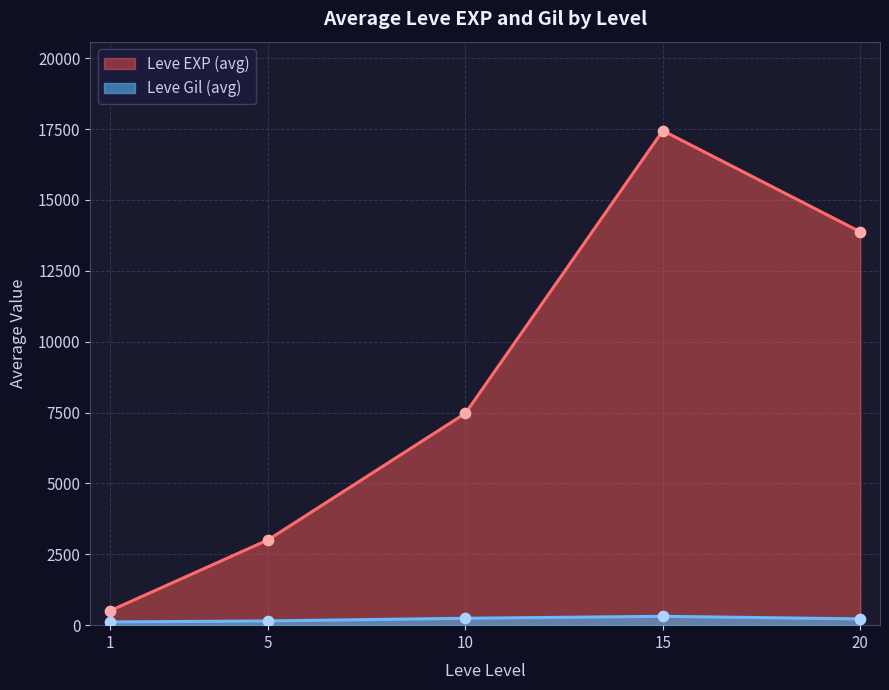

What is the total value across all series at 15?

17757.0